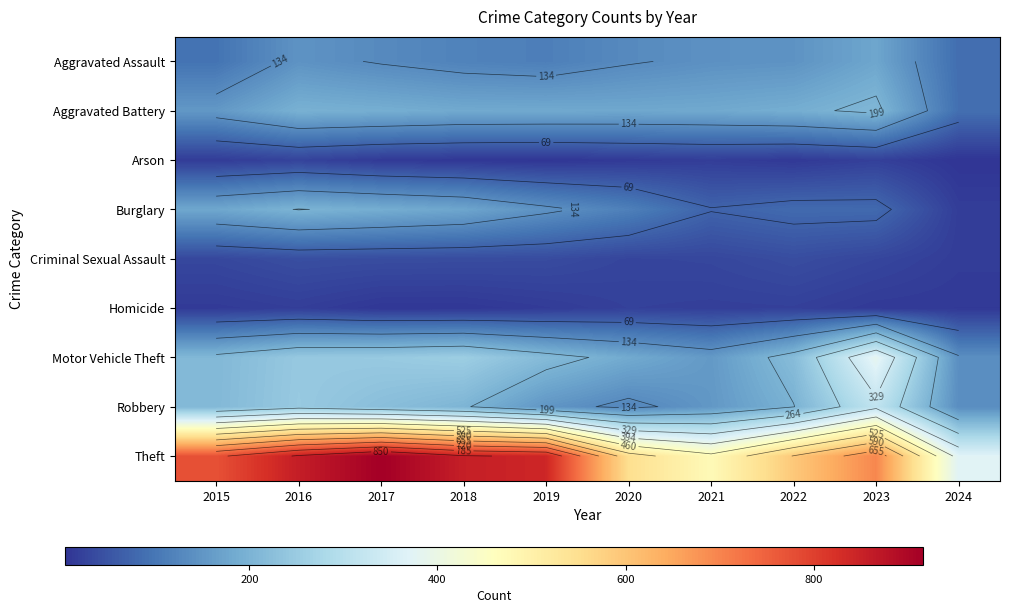

How many categories are shown in the chart?

10